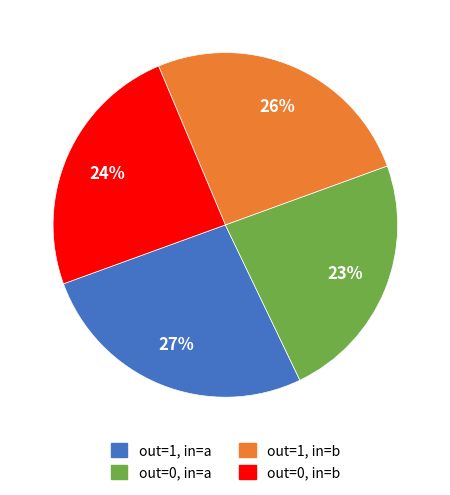

How many slices are in this pie chart?

4